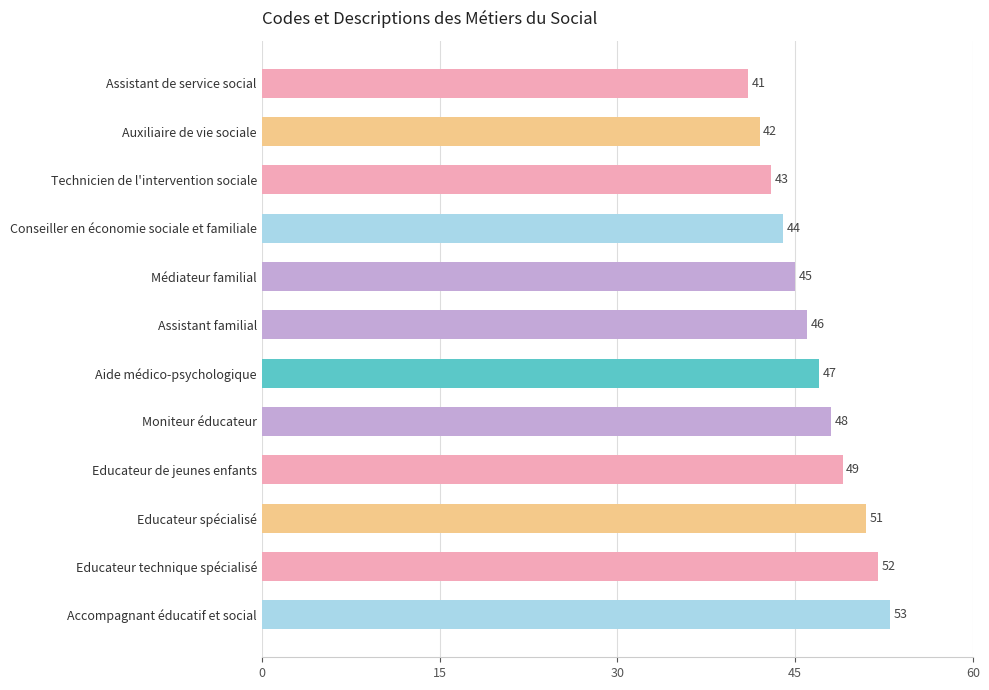

Are the bars horizontal?

Yes